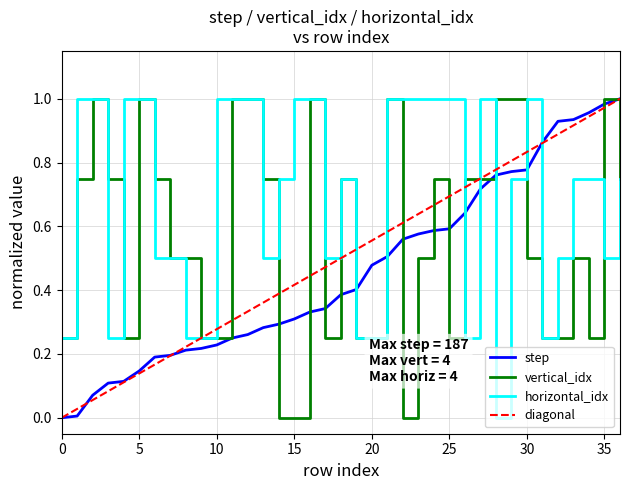

The horizontal_idx series shows 1.5 at 27. True or false?

False